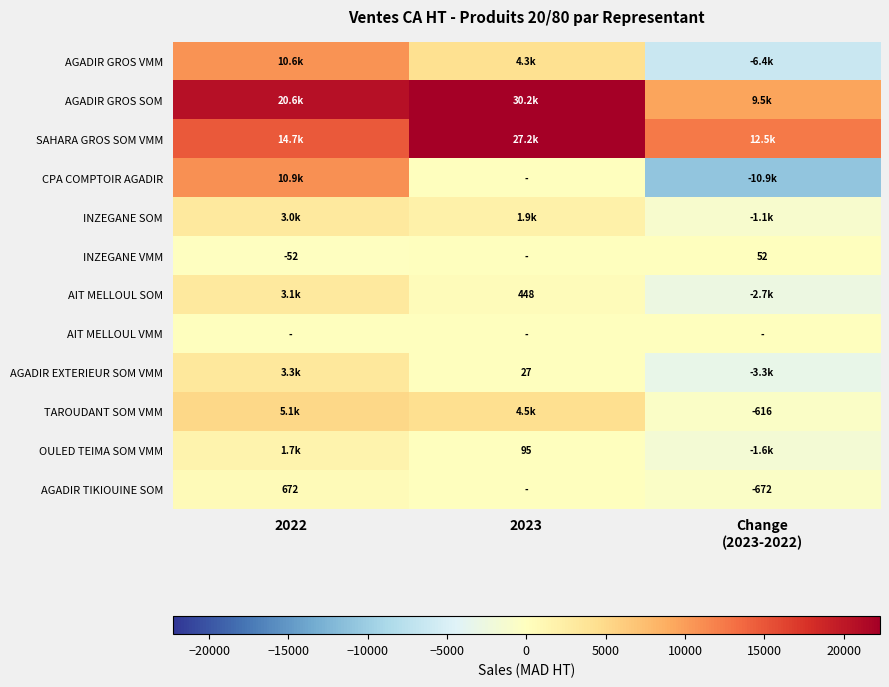

What is the minimum value for INZEGANE SOM?

-1105.4